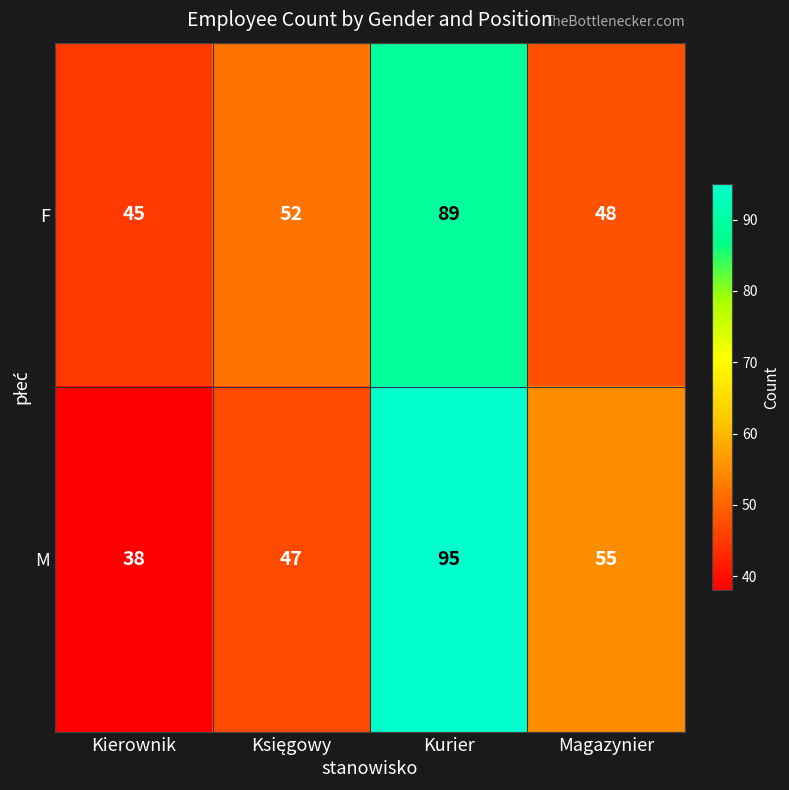

List the series in order of their overall mean, lowest first.

F, M